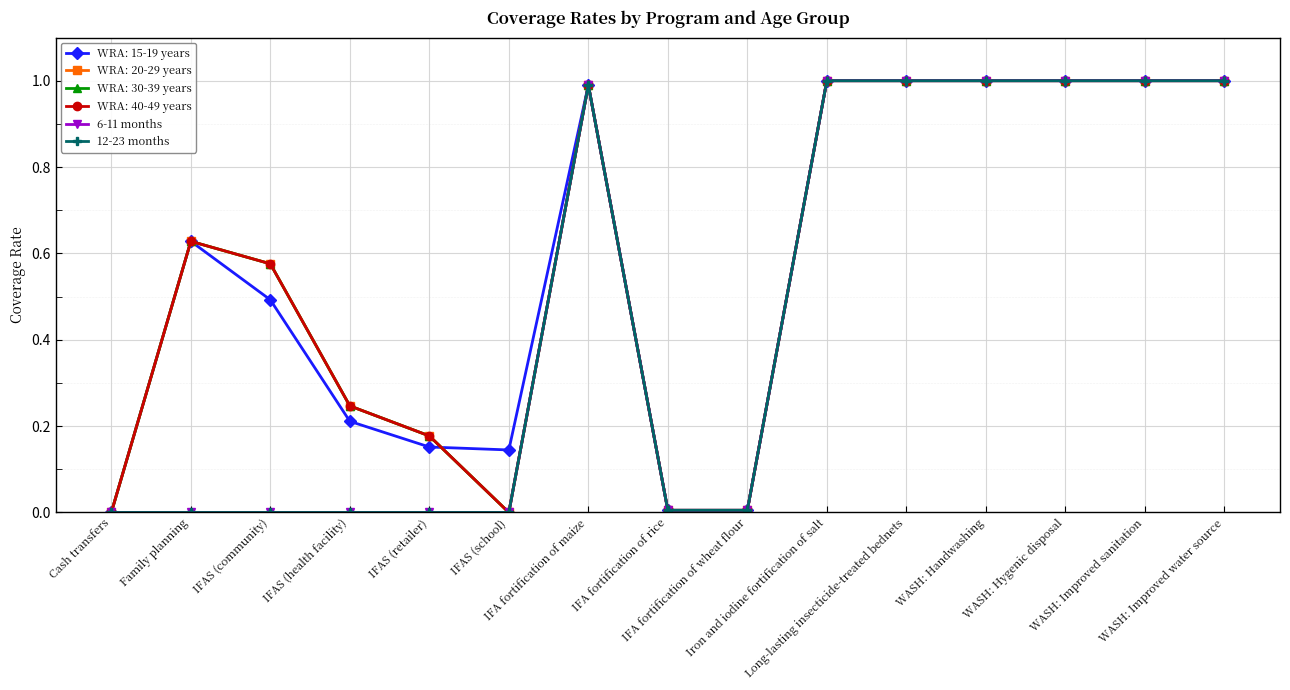

Does the chart have visible grid lines?

Yes